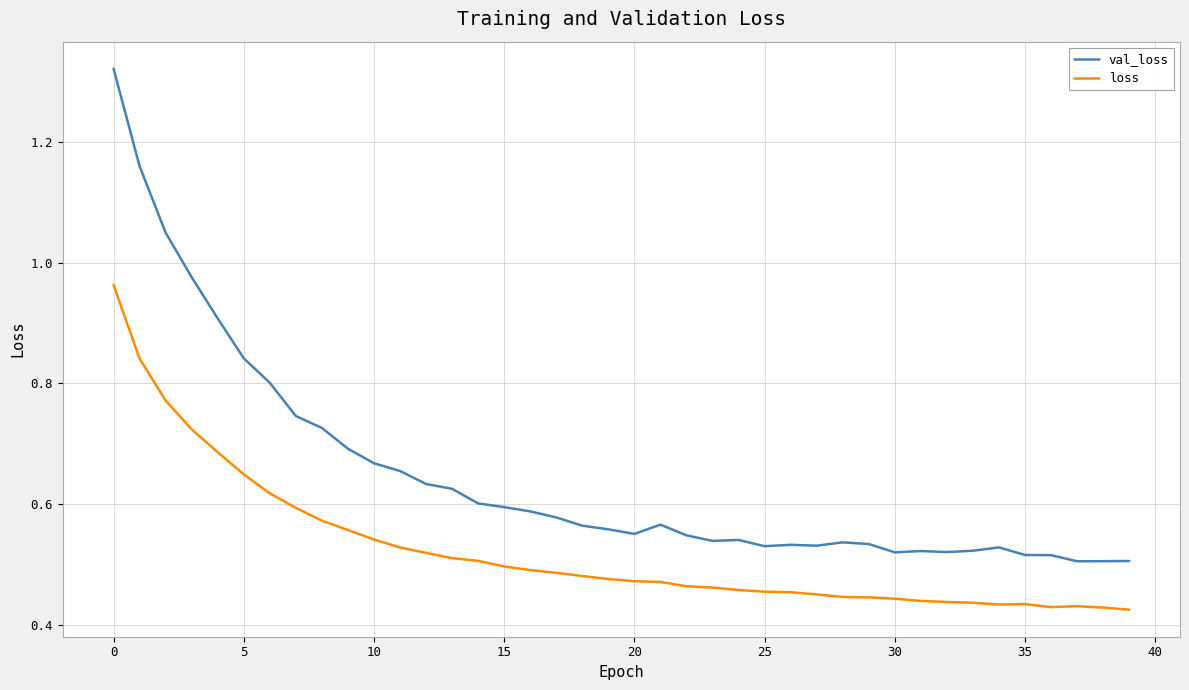

Count the number of categories in the chart.

40